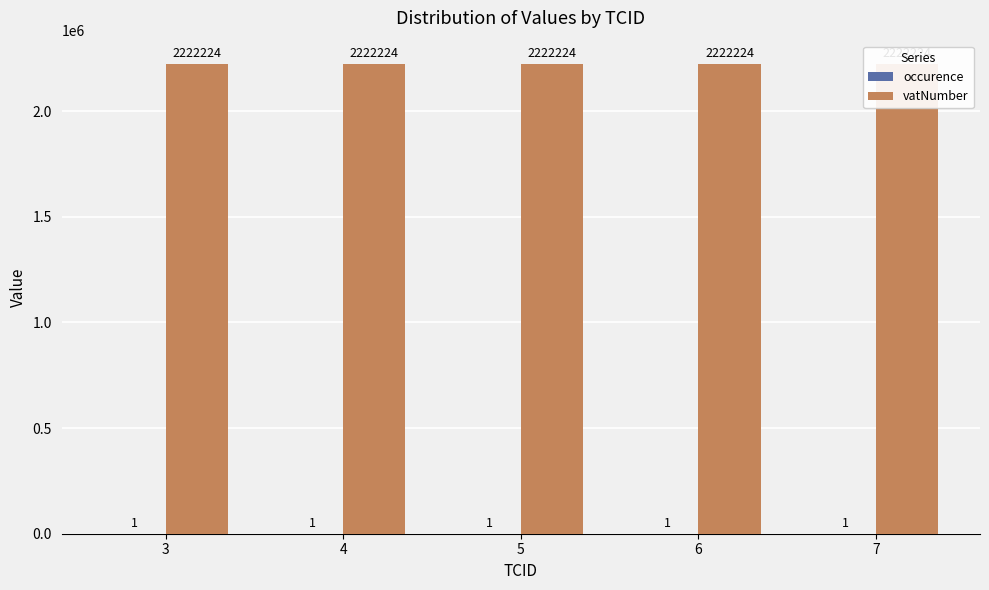

What is the smallest value displayed?

1